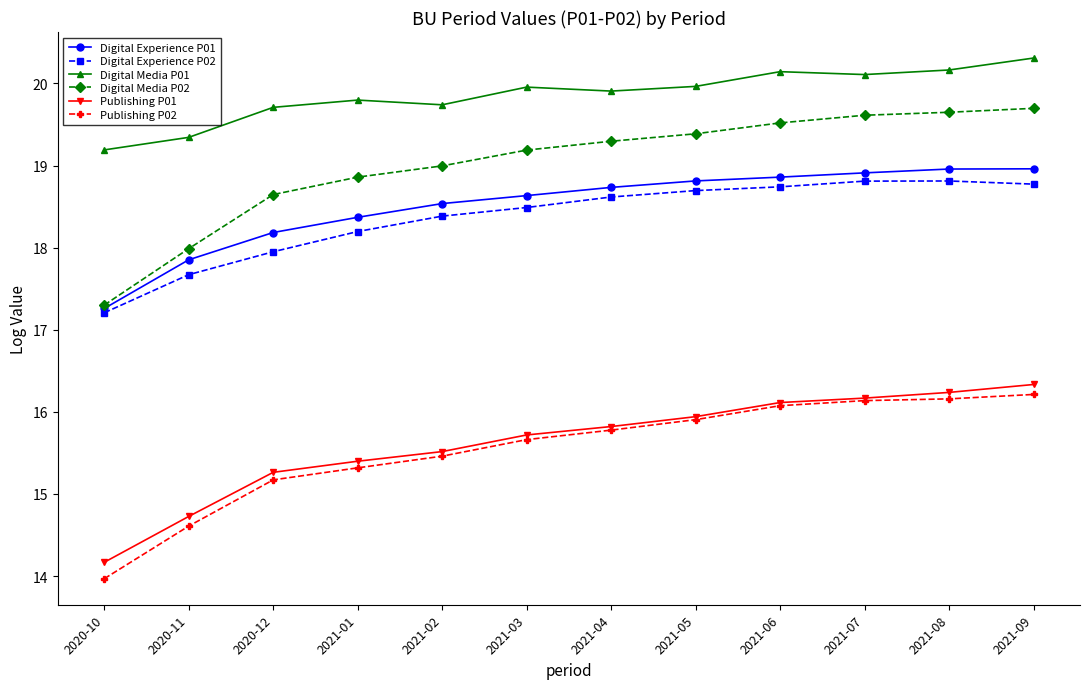

True or false: Digital Experience P02 has a value of 25.1 at 2021-07.

False